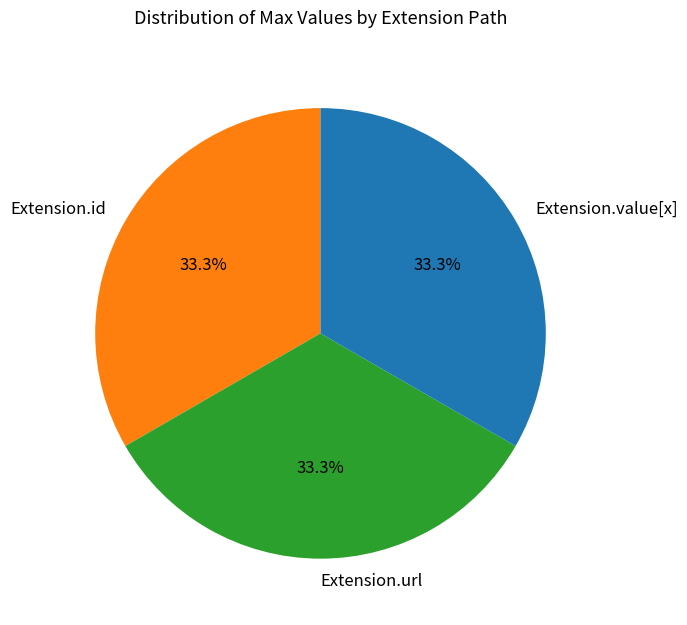

Count the number of slices in the pie.

3